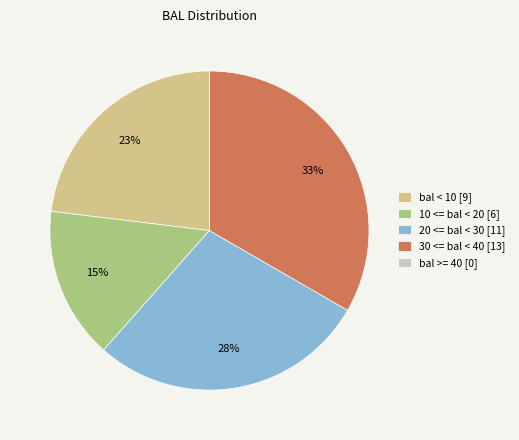

True or false: bal < 10 [9] accounts for 23% of the total.

True